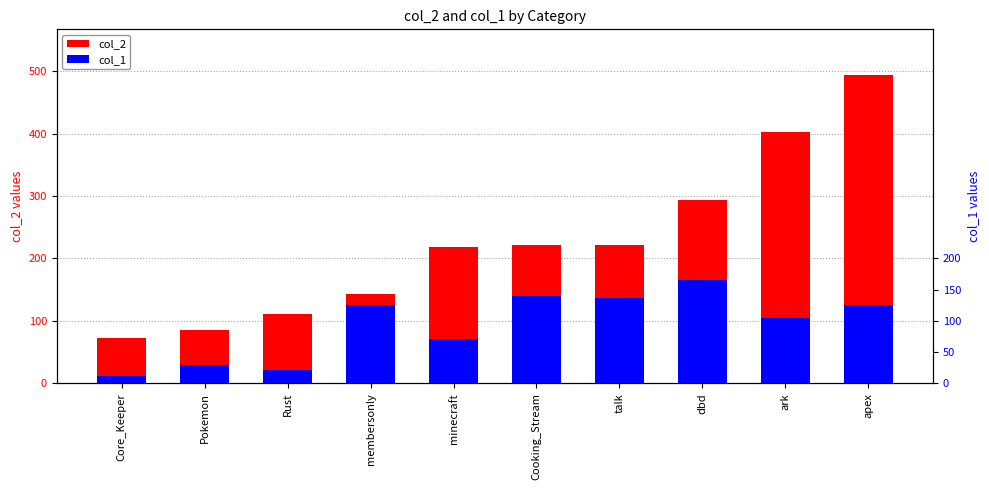

What is the average value of the col_1 series?

93